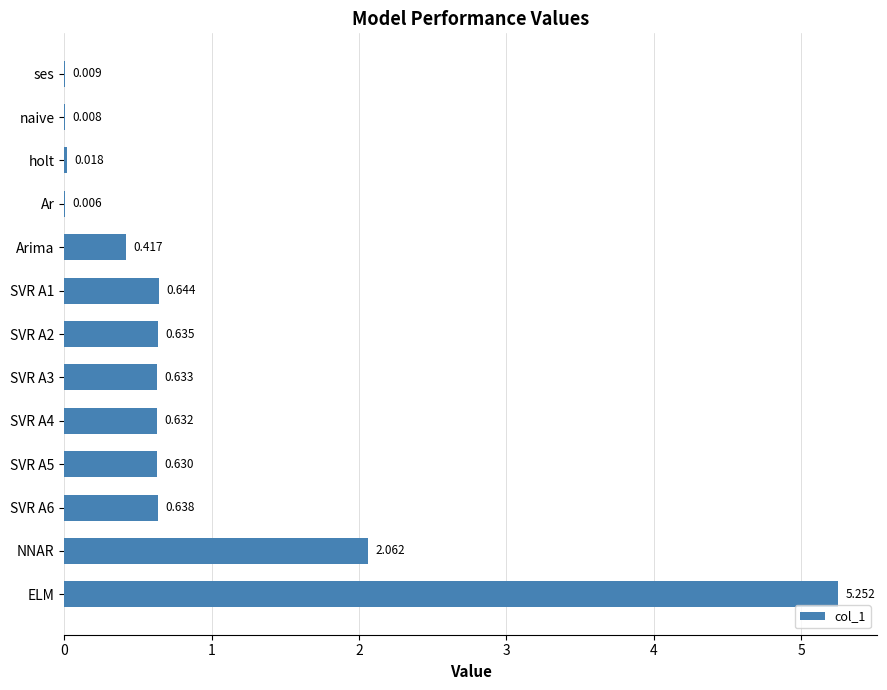

At which category does the chart reach its peak across all series?

ELM